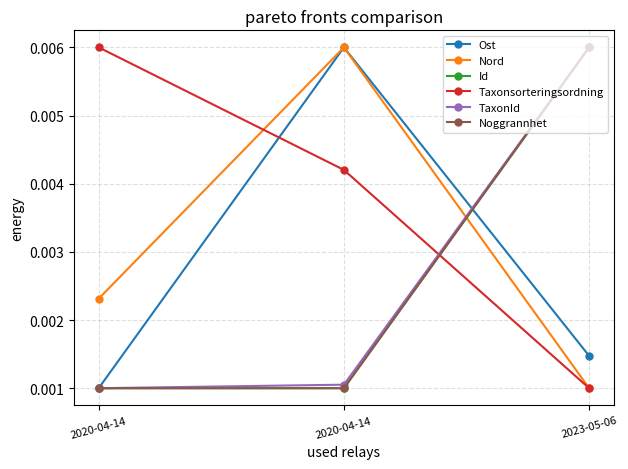

At 2023-05-06, list the series in order from largest to smallest.

Id, TaxonId, Noggrannhet, Ost, Nord, Taxonsorteringsordning